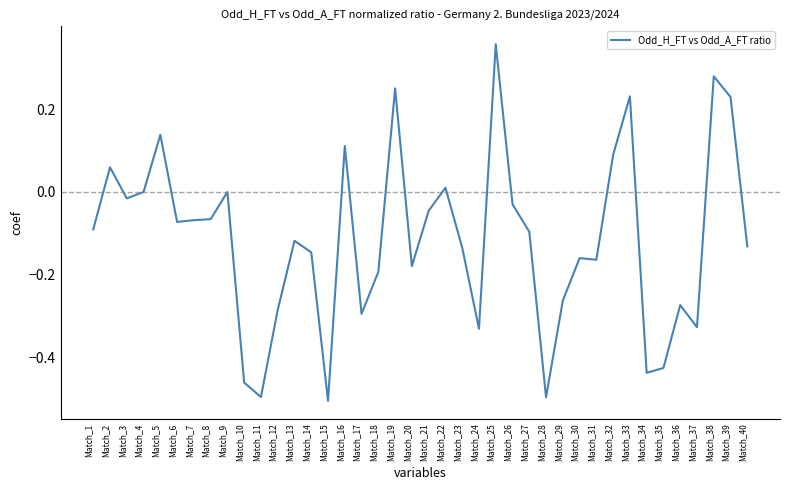

The value at Match_20 is -0.3. True or false?

False